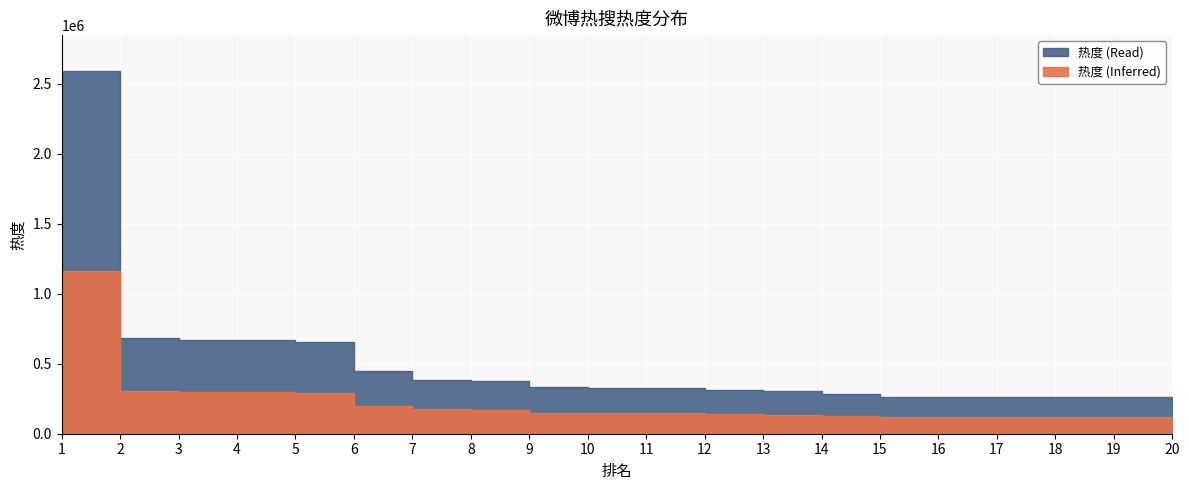

The value at 13 is 428415. True or false?

False